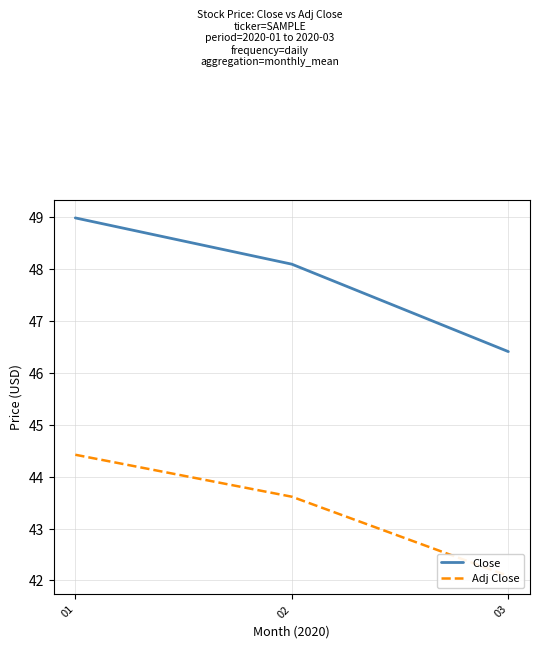

Rank the categories by Close value from highest to lowest.

01, 02, 03